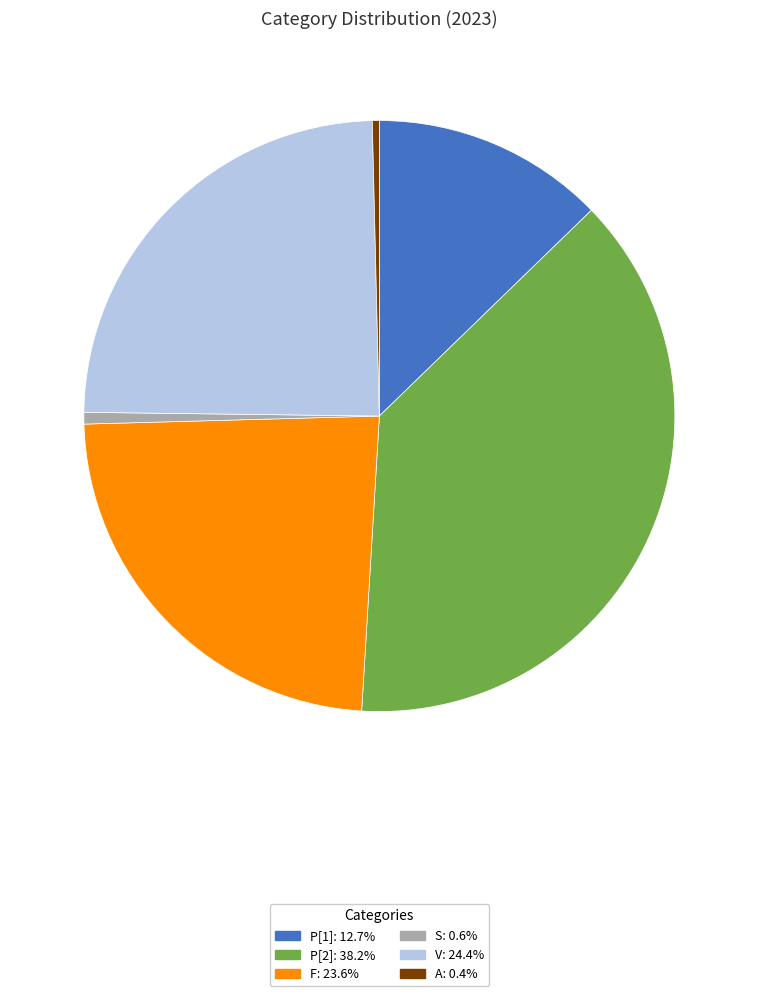

Which has a higher value, P[2] or F?

P[2]